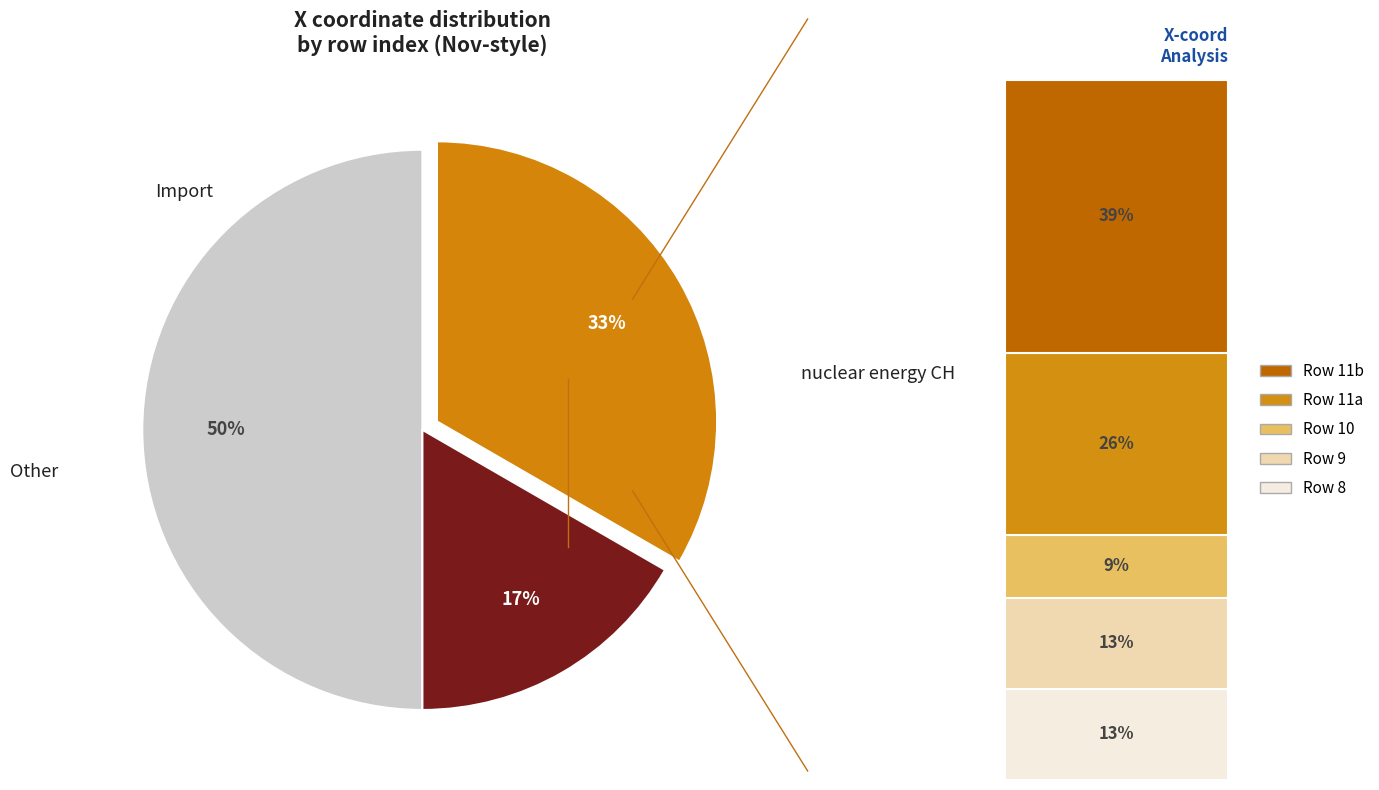

To the nearest percent, what is the difference between the largest and smallest slice percentages?

33%